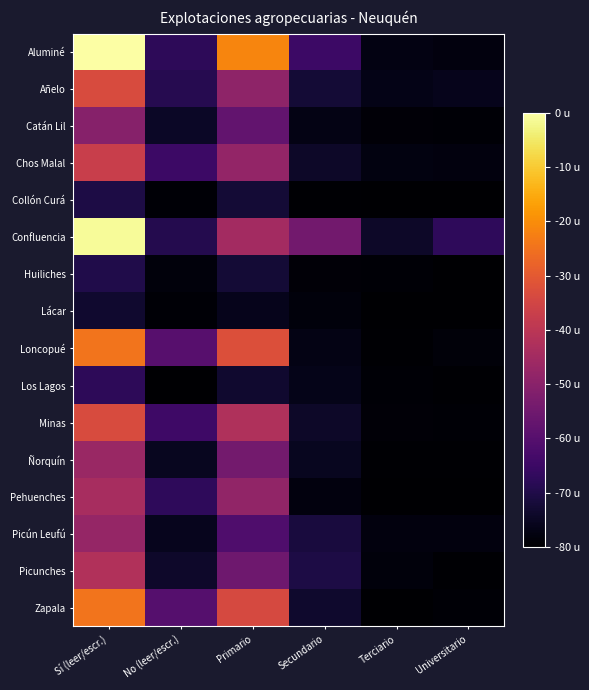

At how many categories does at least one series exceed 228?

2